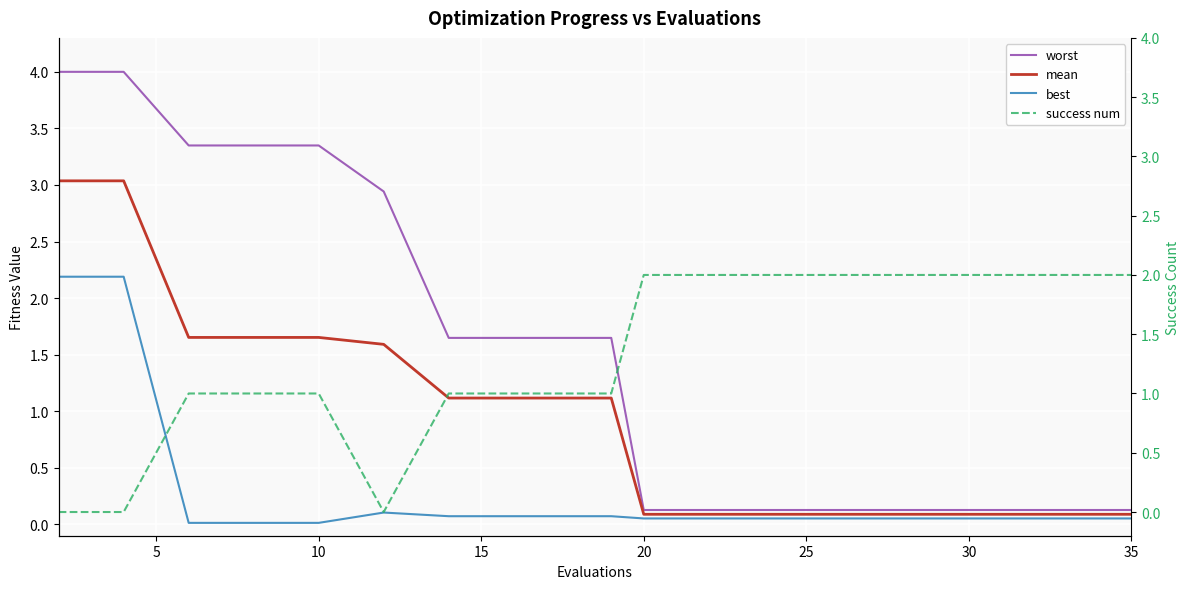

Is it true that mean equals 0.1 at 30?

True